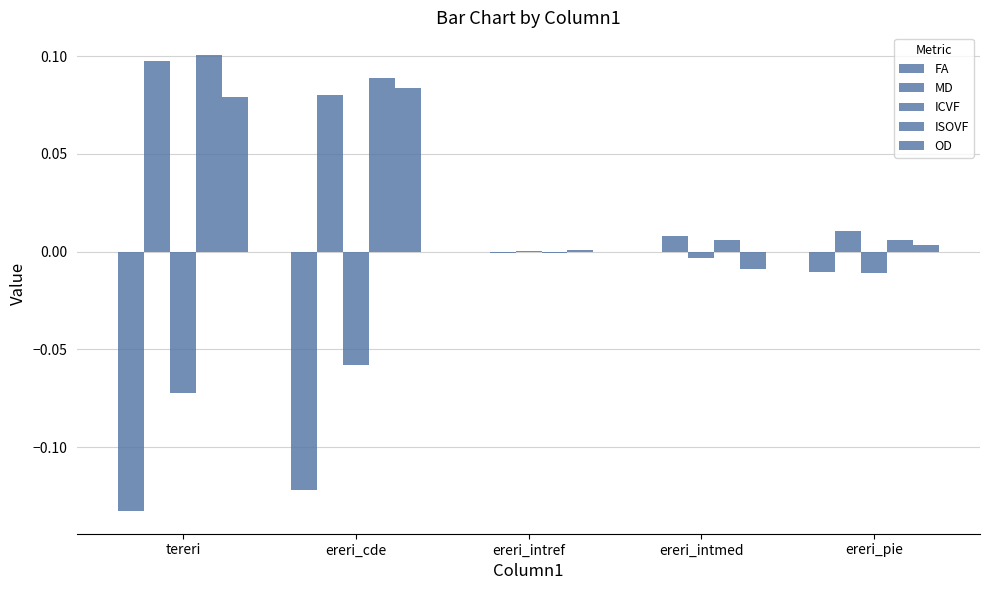

At which category does the chart reach its peak across all series?

tereri